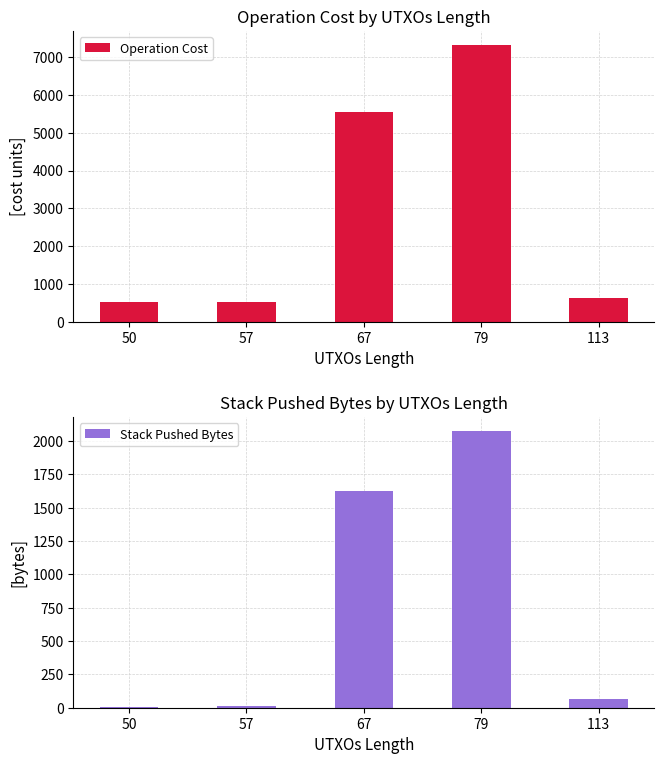

What is the difference between the maximum and minimum values in the Operation Cost series?

6823